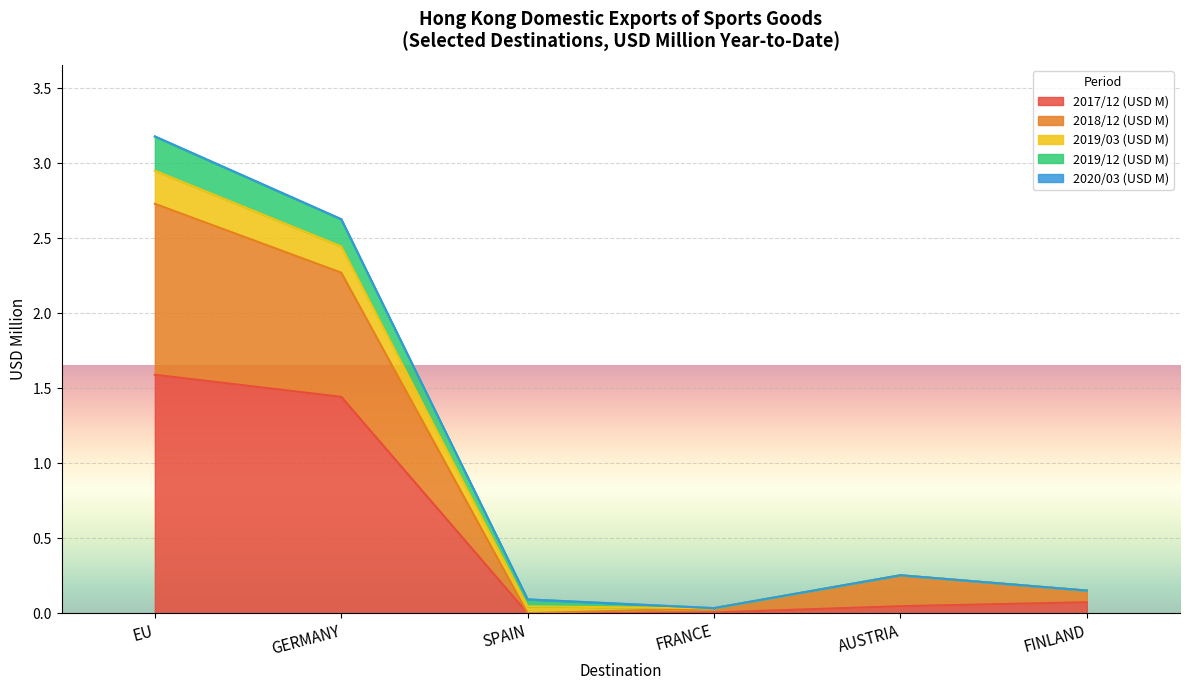

What is the sum of the 2018/12 (USD M) values at FINLAND and GERMANY?

2.4